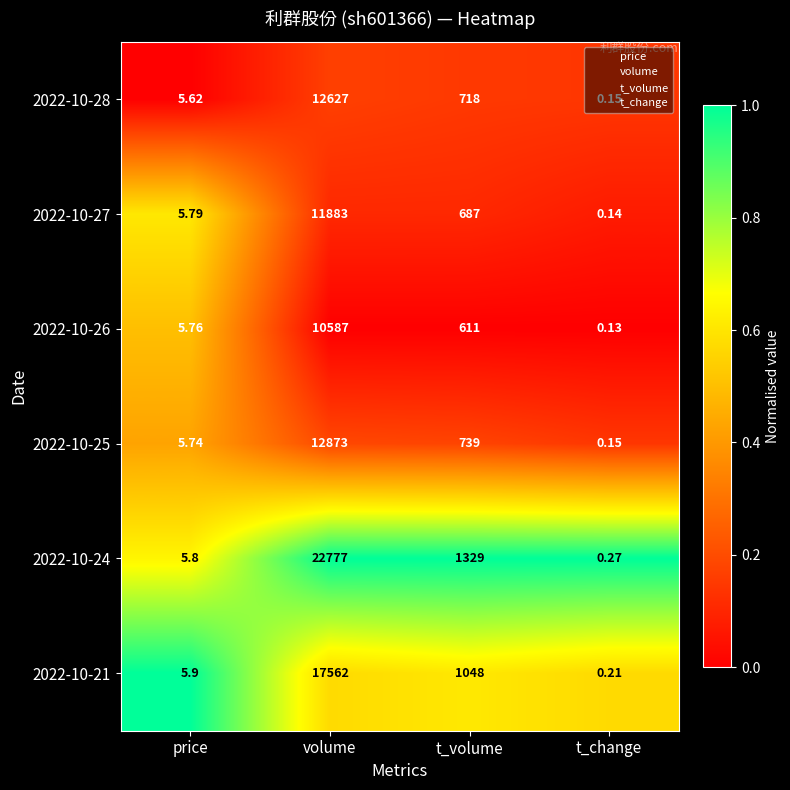

At which label is 2022-10-26 closest to 5293?

t_volume